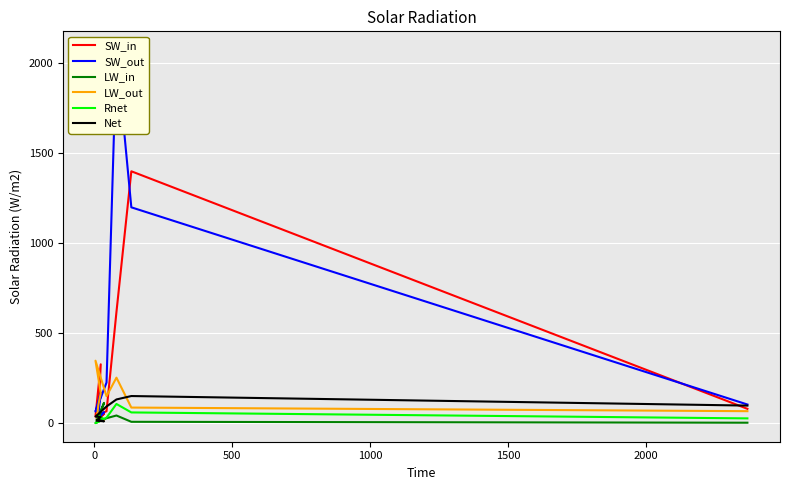

True or false: Rnet and LW_out intersect in this chart.

True